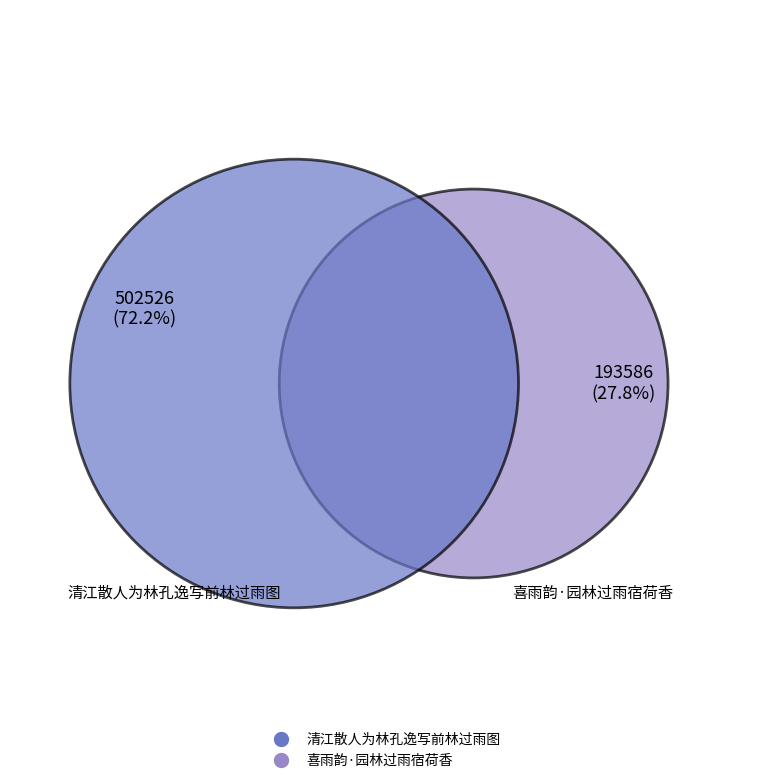

Is it true that 喜雨韵·园林过雨宿荷香 is 37% of the pie?

False